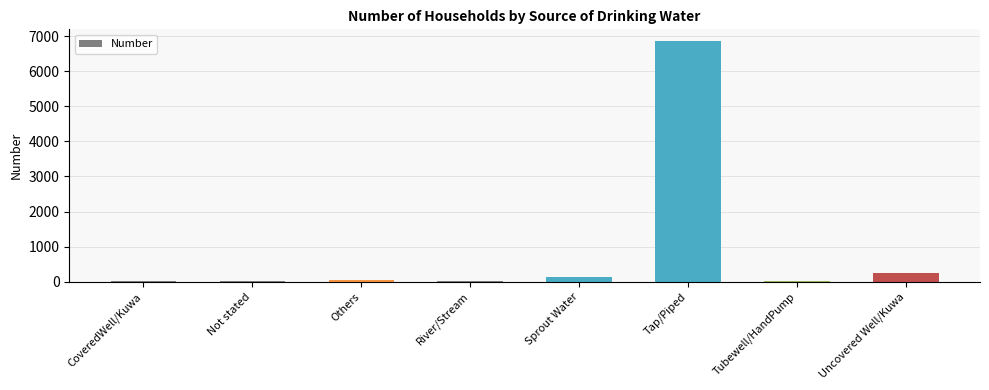

The value at Tap/Piped is 9976. True or false?

False